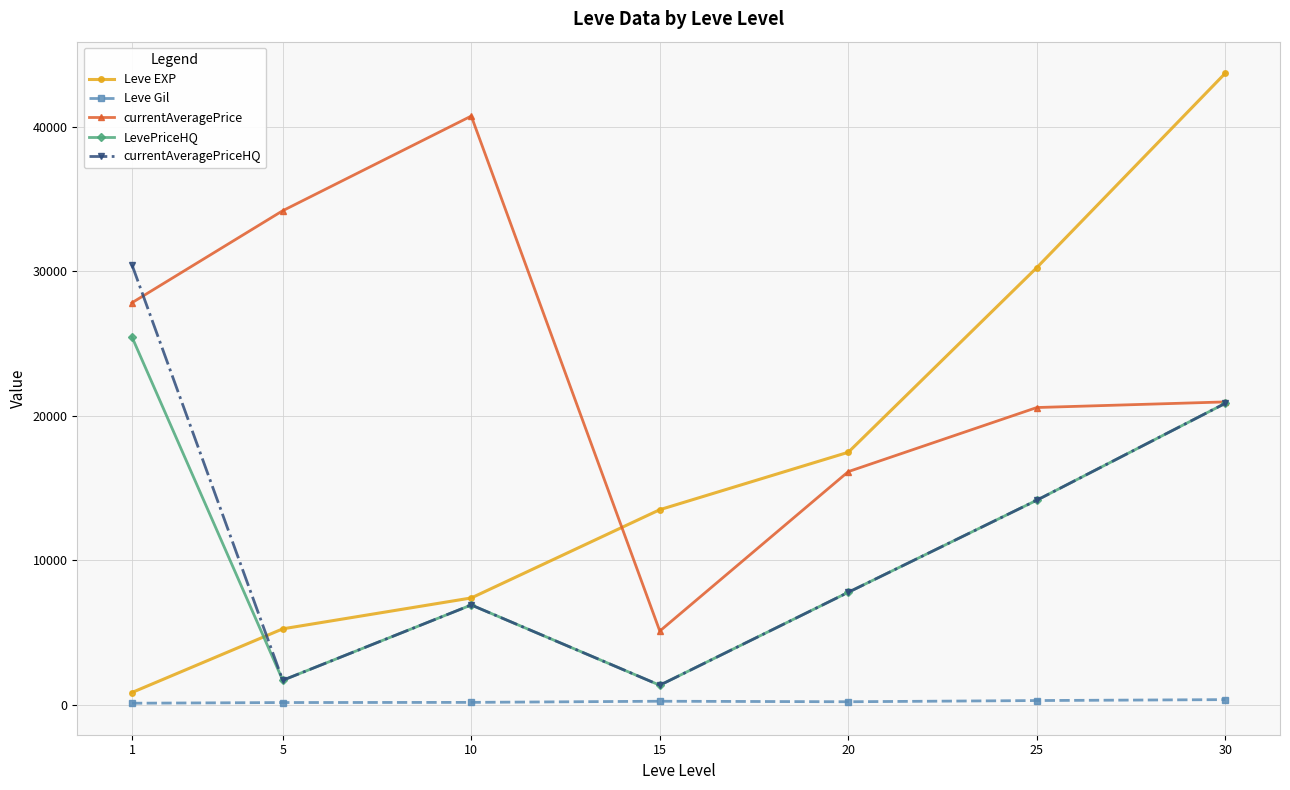

What value does the currentAveragePrice series have at 5?

34209.3